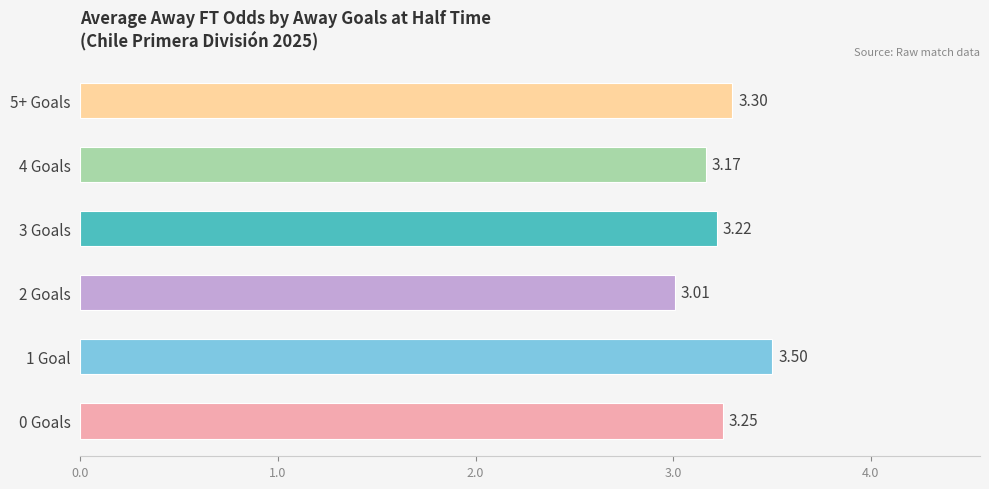

Rank the categories by value from lowest to highest.

2 Goals, 4 Goals, 3 Goals, 0 Goals, 5+ Goals, 1 Goal